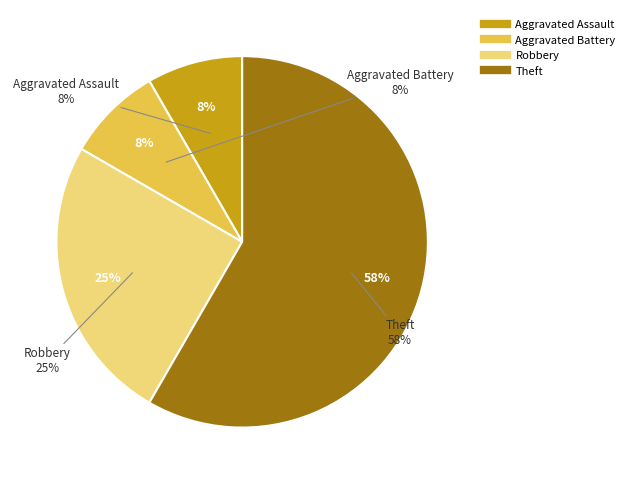

The Aggravated Battery slice represents 8% of the pie. True or false?

True